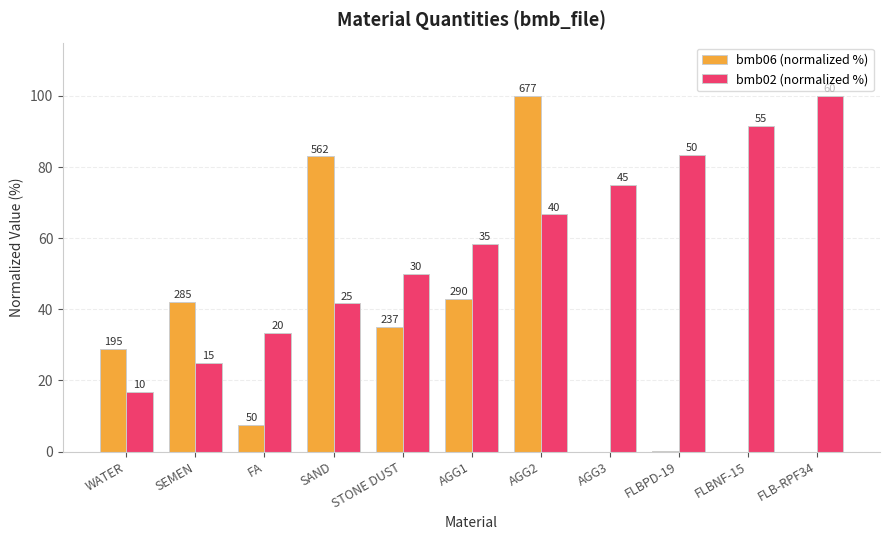

What is the label of the 11th bar from the right?

WATER